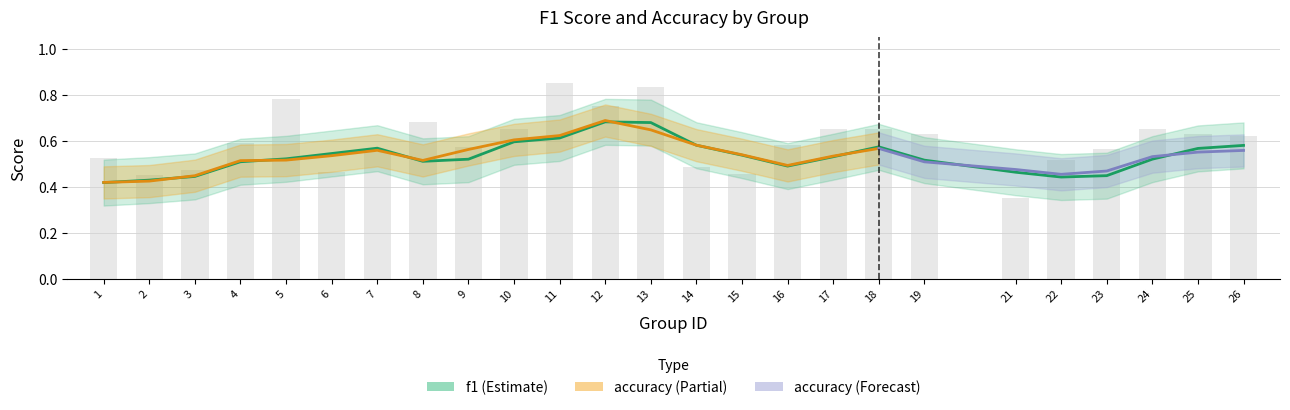

At how many categories does at least one series exceed 0?

25